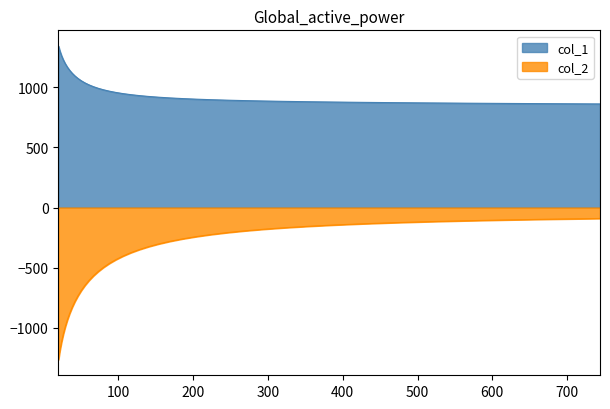

Rank the categories by col_2 value from lowest to highest.

20, 21.943, 24.075, 26.414, 28.98, 31.796, 34.885, 38.274, 41.993, 46.073, 50.549, 55.46, 60.849, 66.761, 73.247, 80.363, 88.171, 96.737, 106.136, 116.448, 127.761, 140.174, 153.793, 168.735, 185.128, 203.115, 222.849, 244.5, 268.254, 294.317, 322.912, 354.284, 388.705, 426.471, 467.905, 513.365, 563.241, 617.964, 678.003, 743.875